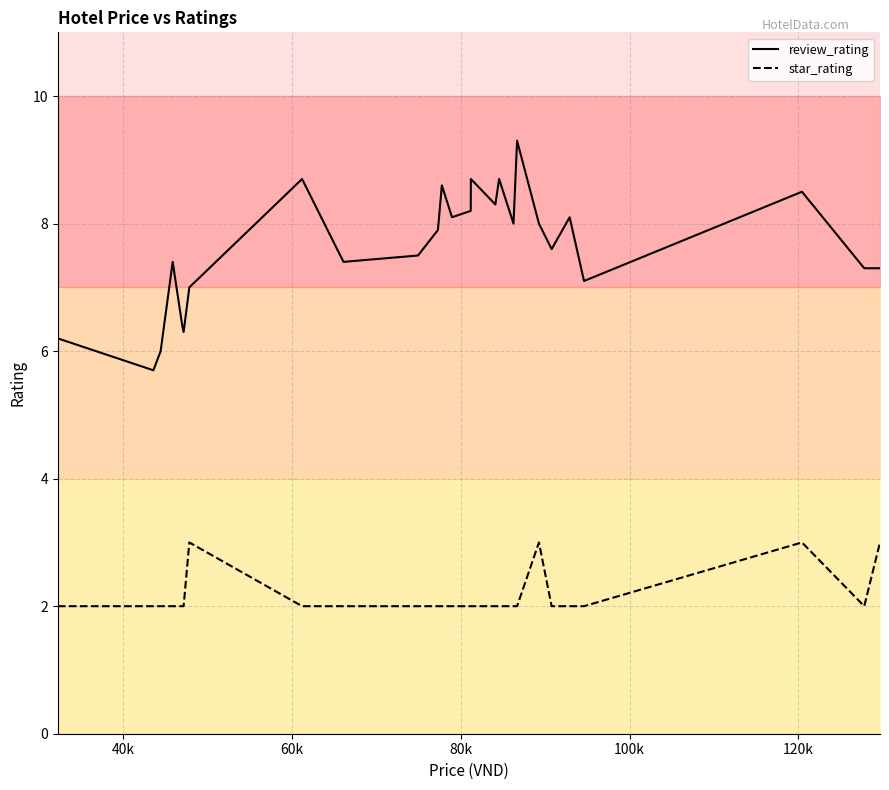

True or false: star_rating and review_rating intersect in this chart.

False